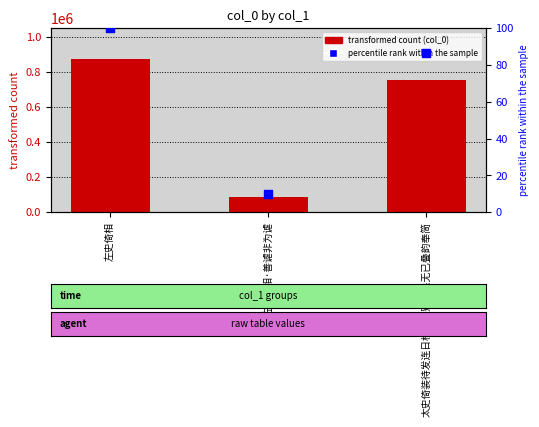

At how many categories does at least one series exceed 98635?

2